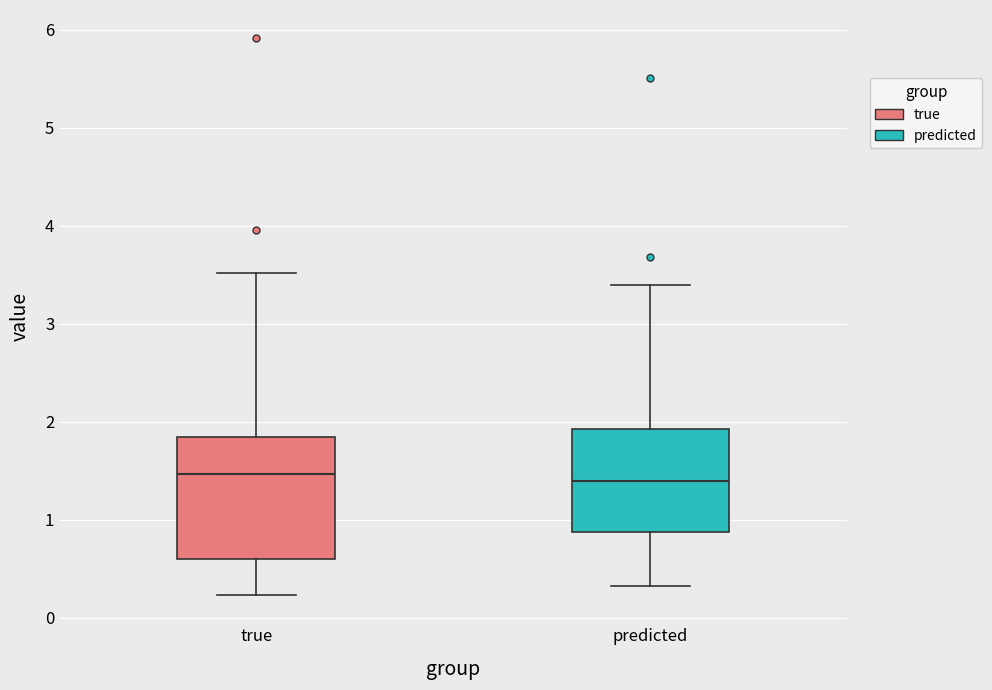

Reading left to right, transcribe this box plot: for each box, give where its median line is, the range the box spans, and where its two whiskers end, as read against the y-axis. The values are not printed on the chart, so give them approximately, as read against the axis.

true: median 1.5, box 0.6 to 1.8, whiskers 0.2 to 3.5
predicted: median 1.4, box 0.9 to 1.9, whiskers 0.3 to 3.4